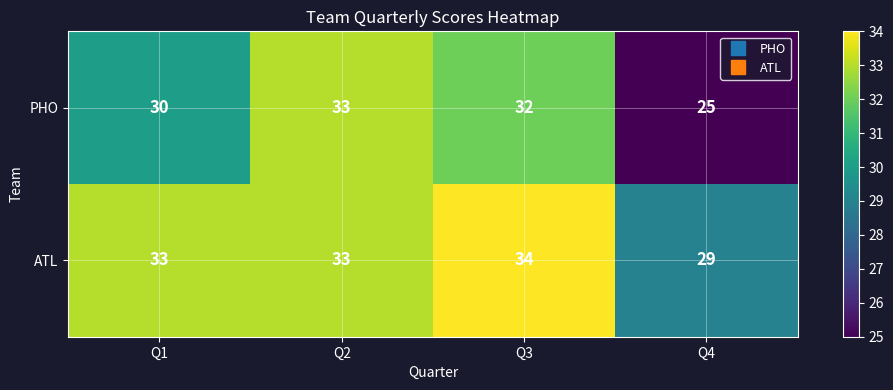

Rank the series at Q3 from lowest to highest value.

PHO, ATL